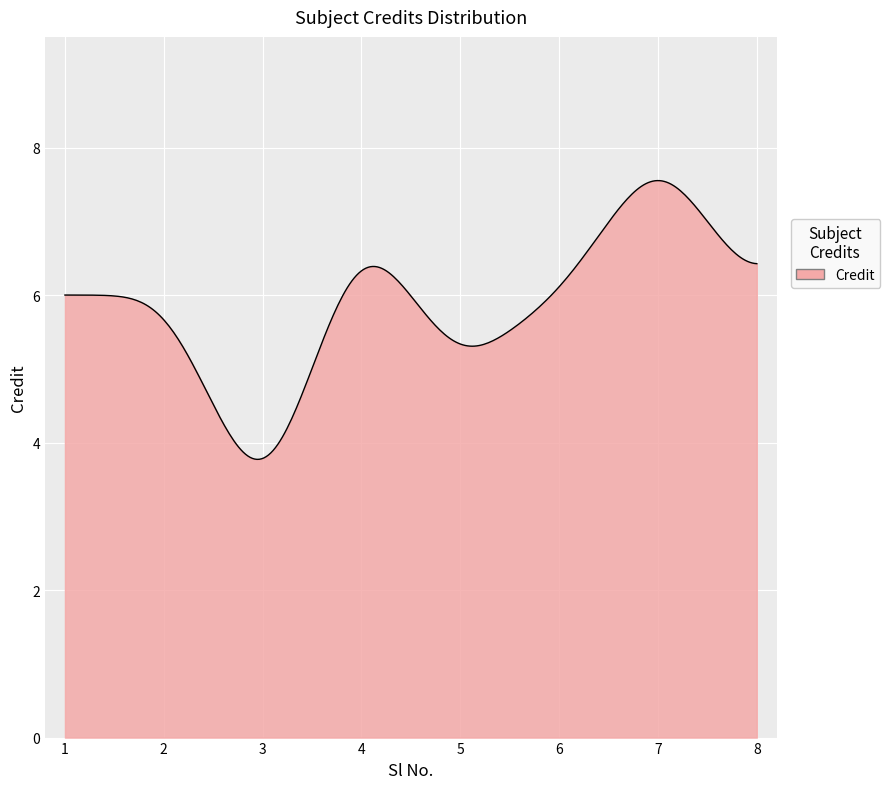

What is the difference between the maximum and minimum values?

3.8